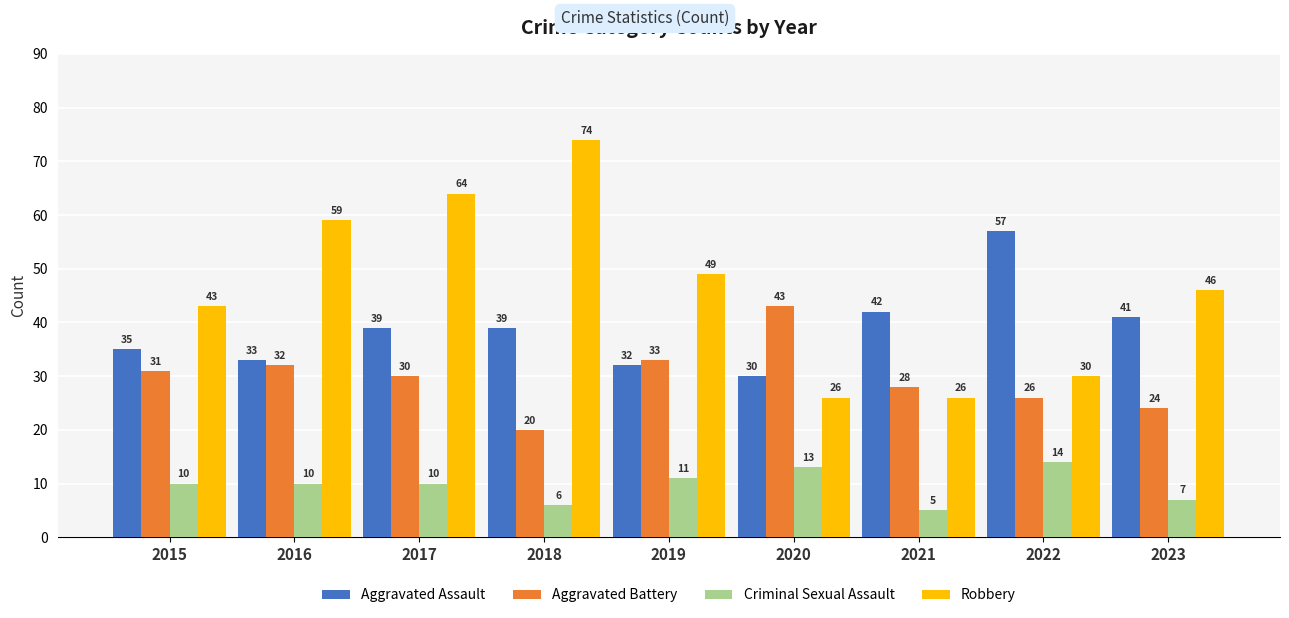

At 2018, list the series in order from smallest to largest.

Criminal Sexual Assault, Aggravated Battery, Aggravated Assault, Robbery